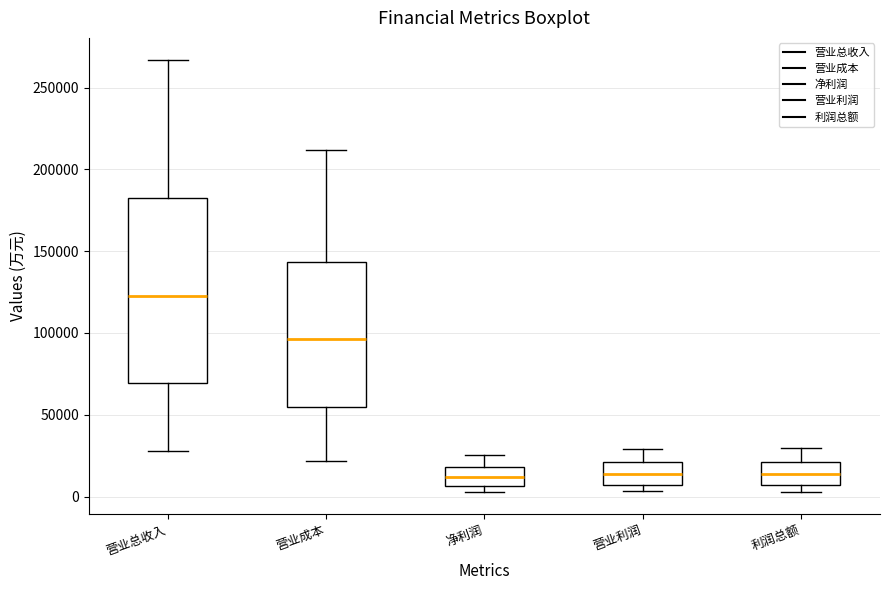

Comparing the boxes themselves (not the whiskers), which one is the tallest?

营业总收入